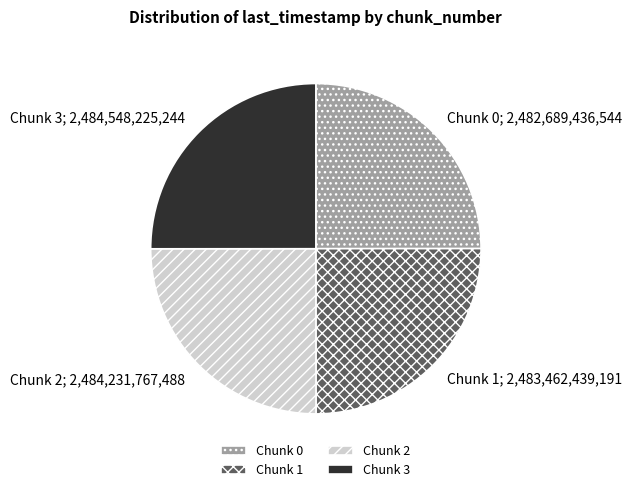

Approximately how many times larger is the value at Chunk 2 compared to Chunk 1?

1.0